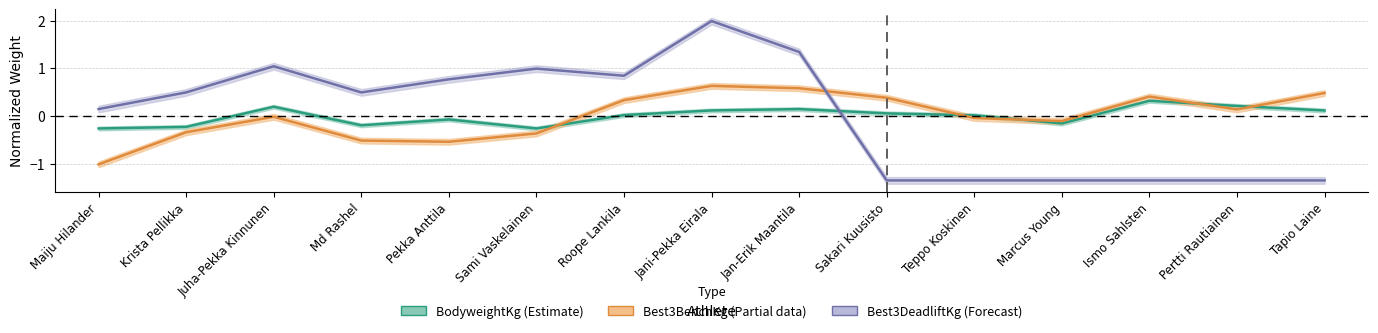

True or false: BodyweightKg has a value of -0.0 at Pekka Anttila.

False